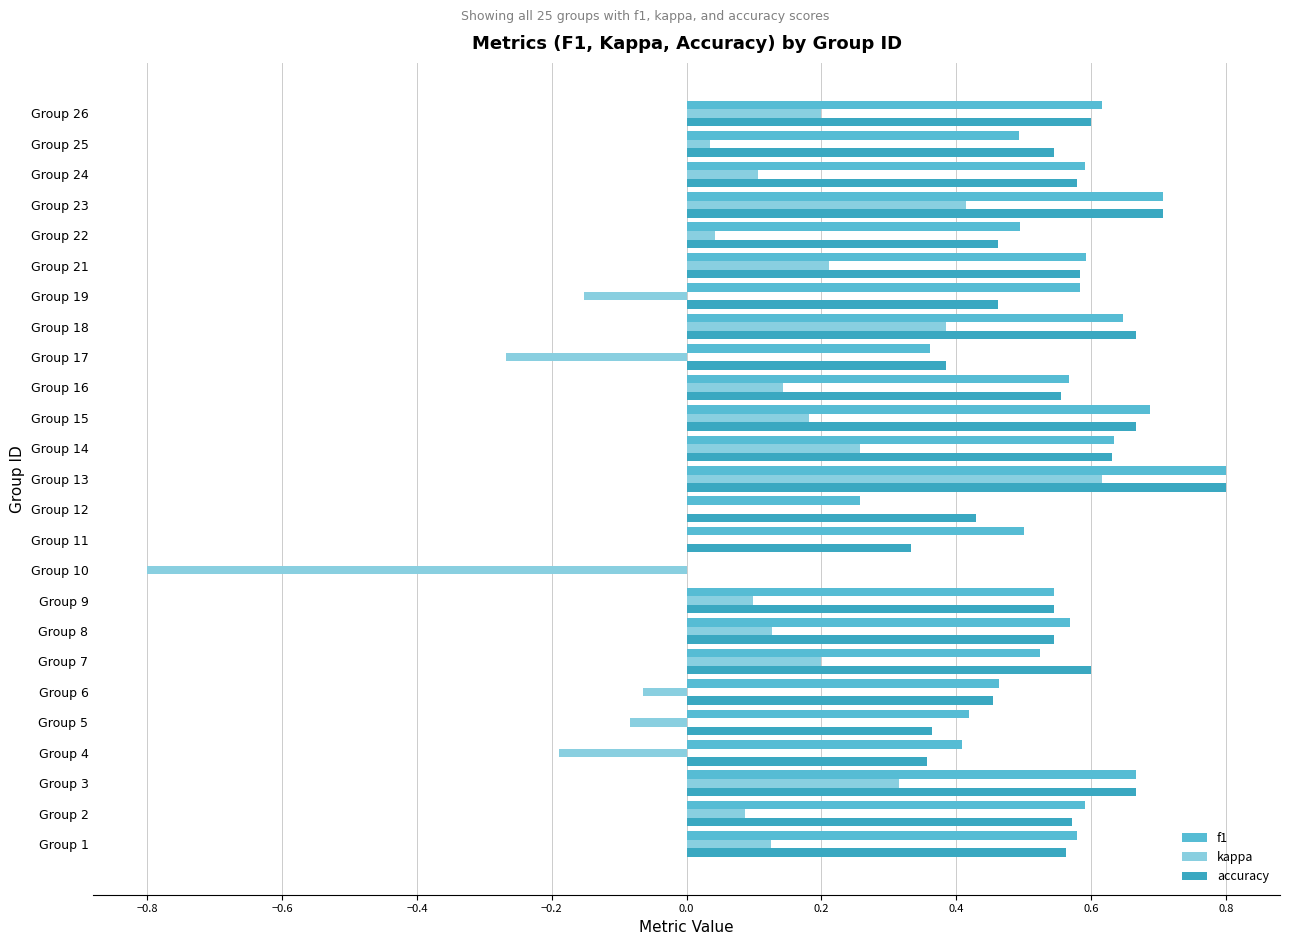

How many series are shown in this chart?

3